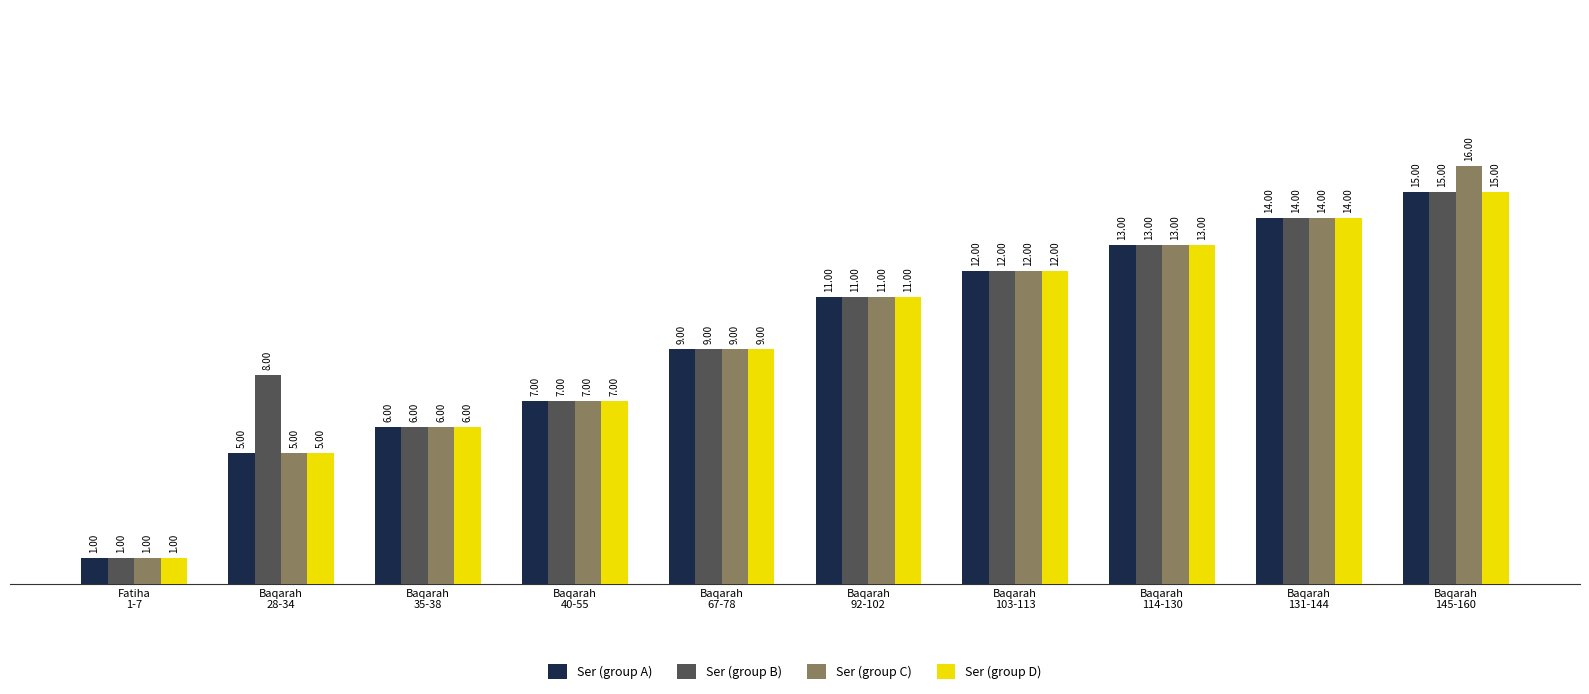

Count the number of categories in the chart.

10